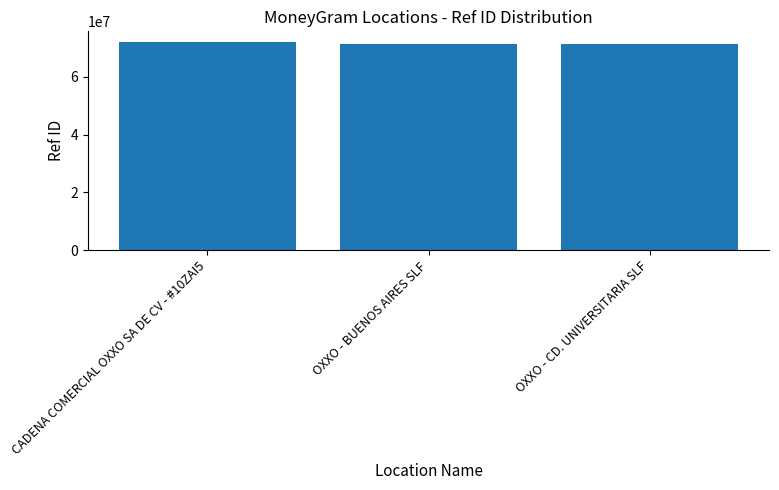

Is it true that the value at OXXO - BUENOS AIRES SLF is 96363515?

False